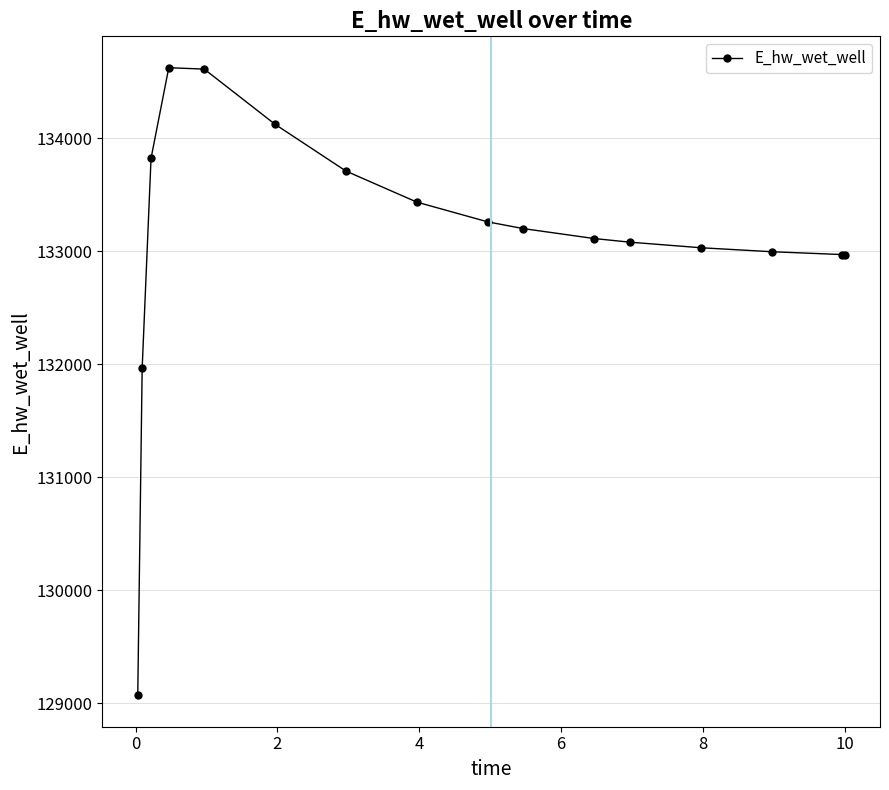

What is the value of the 15th point from the left?

132969.8